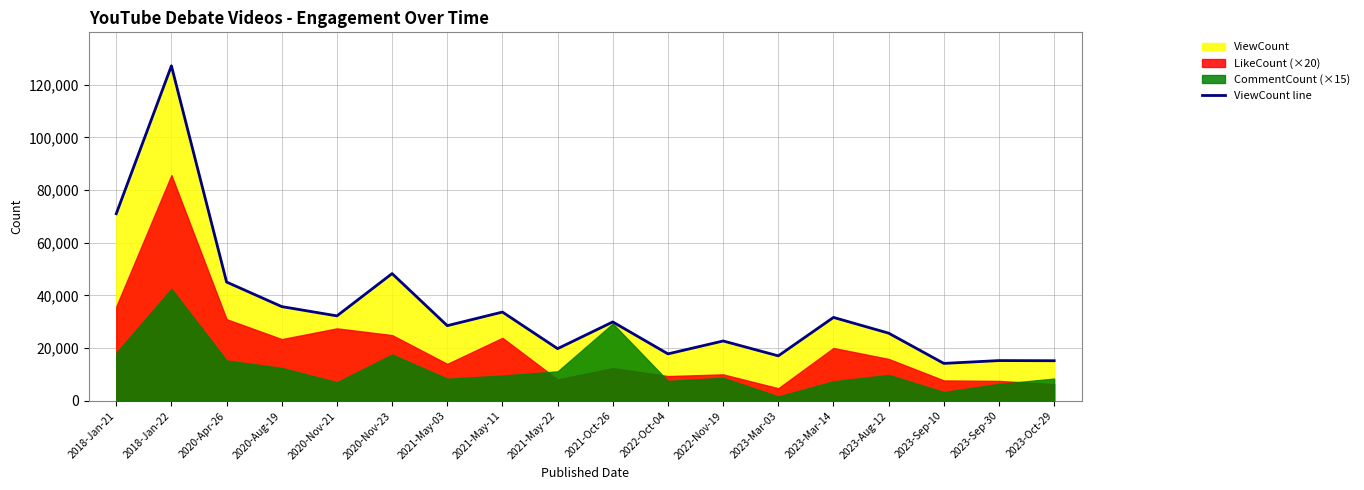

Reading left to right, extract all data points from this chart.

71009	127122	45096	35775	32255	48304	28545	33708	19823	29959	17842	22734	17089	31674	25699	14226	15302	15242